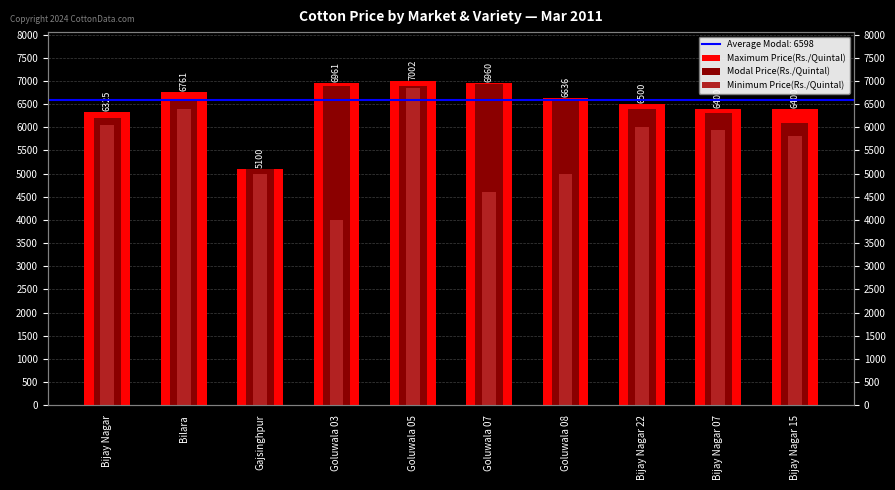

Which series has the widest spread of values?

Minimum Price(Rs./Quintal)